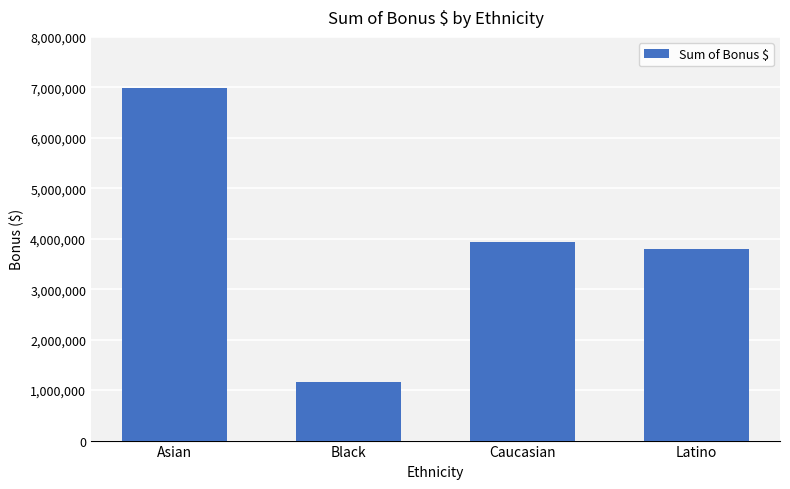

What is the sum of all values?

15873801.5